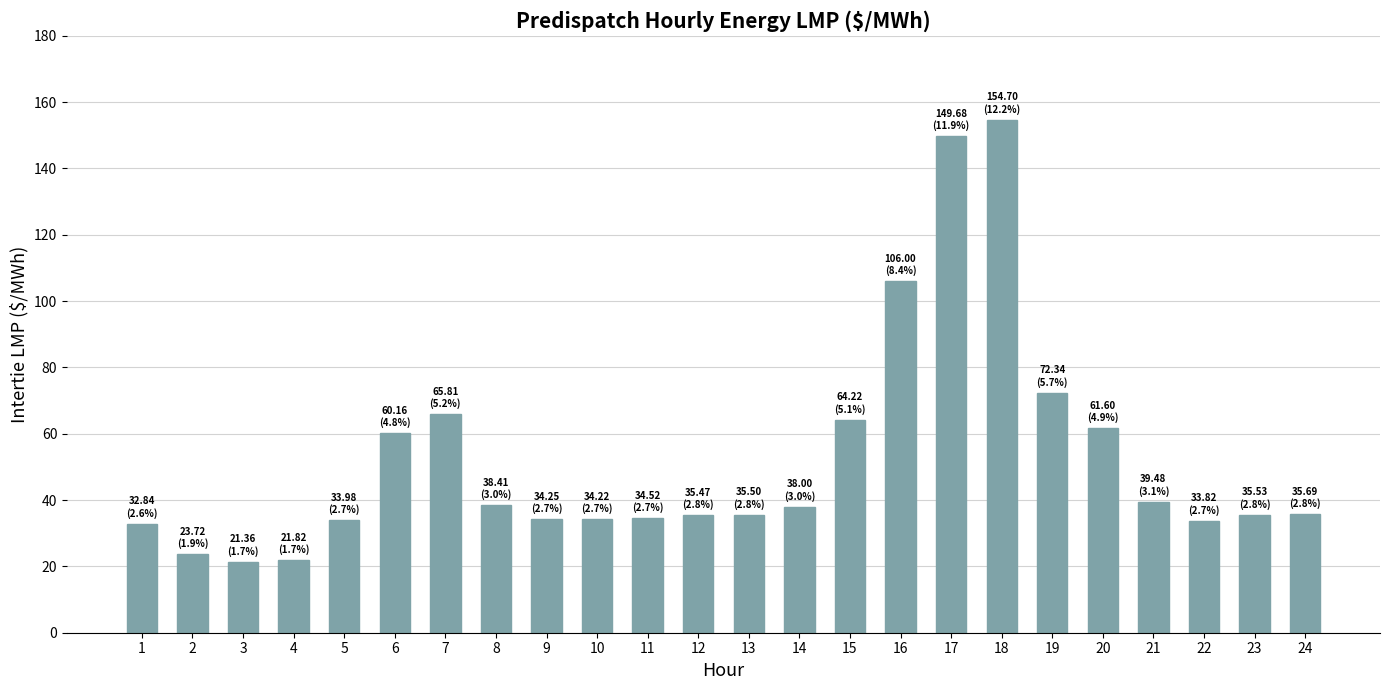

What is the ratio of the value at 19 to the value at 23?

2.0